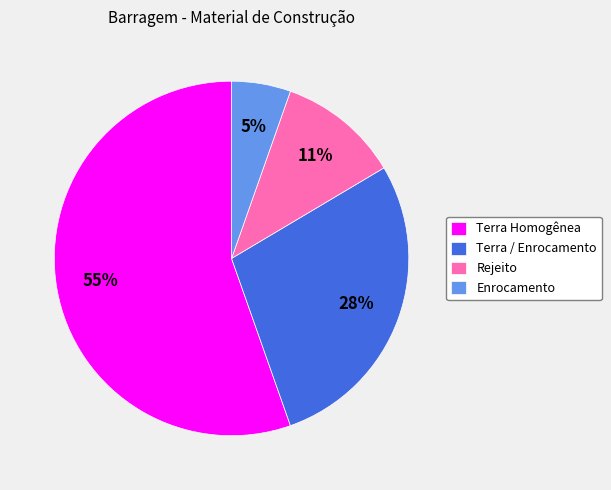

Combined, do Rejeito and Terra / Enrocamento account for over 50%?

No